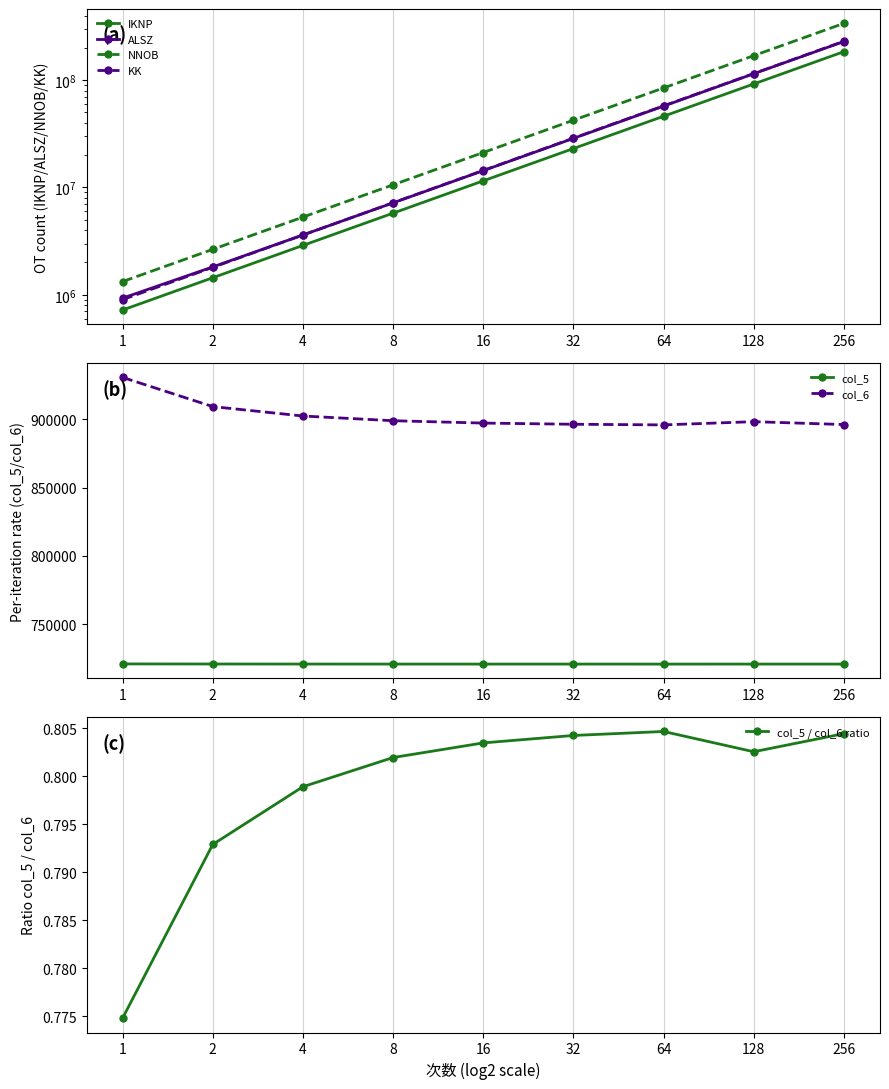

What is the maximum value for IKNP?

184550613.0